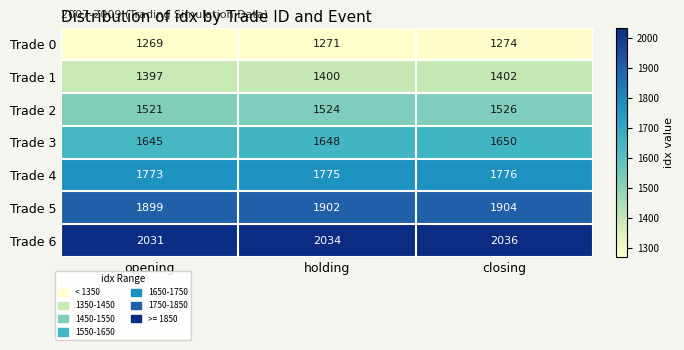

At which category does the chart reach its peak across all series?

closing